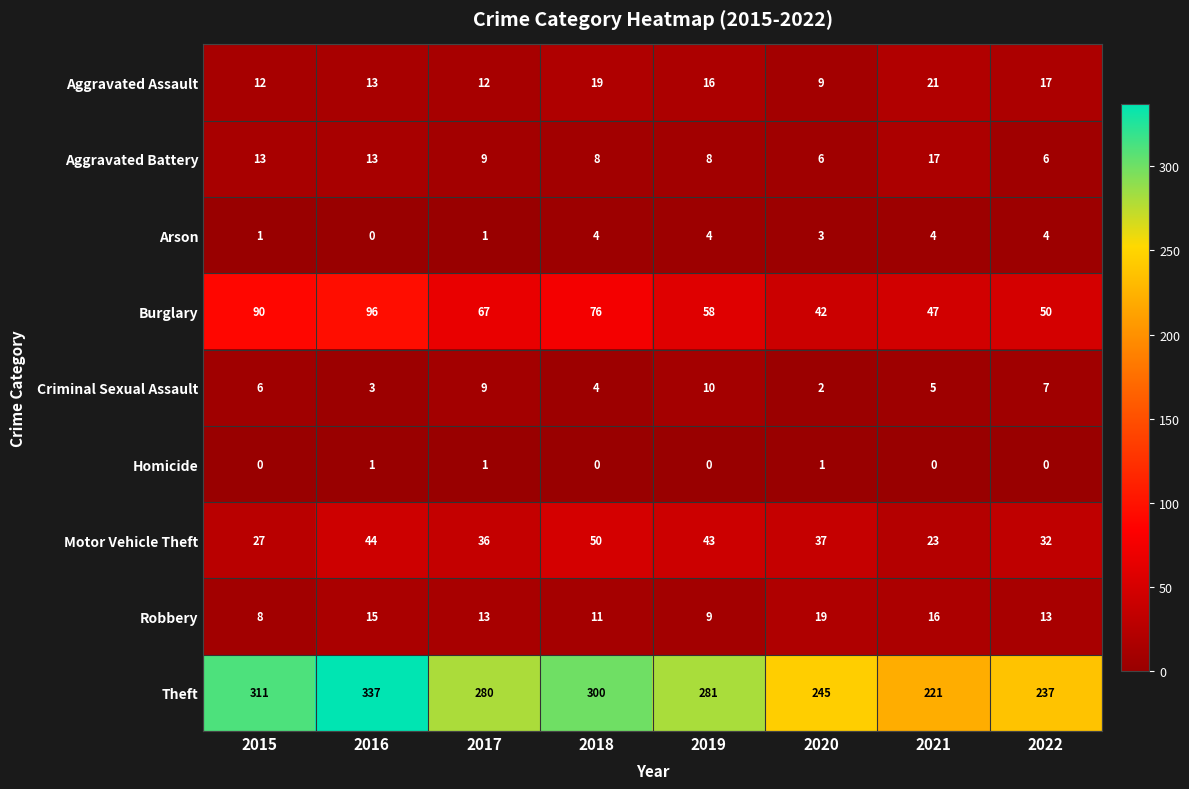

What is the greatest value displayed?

337